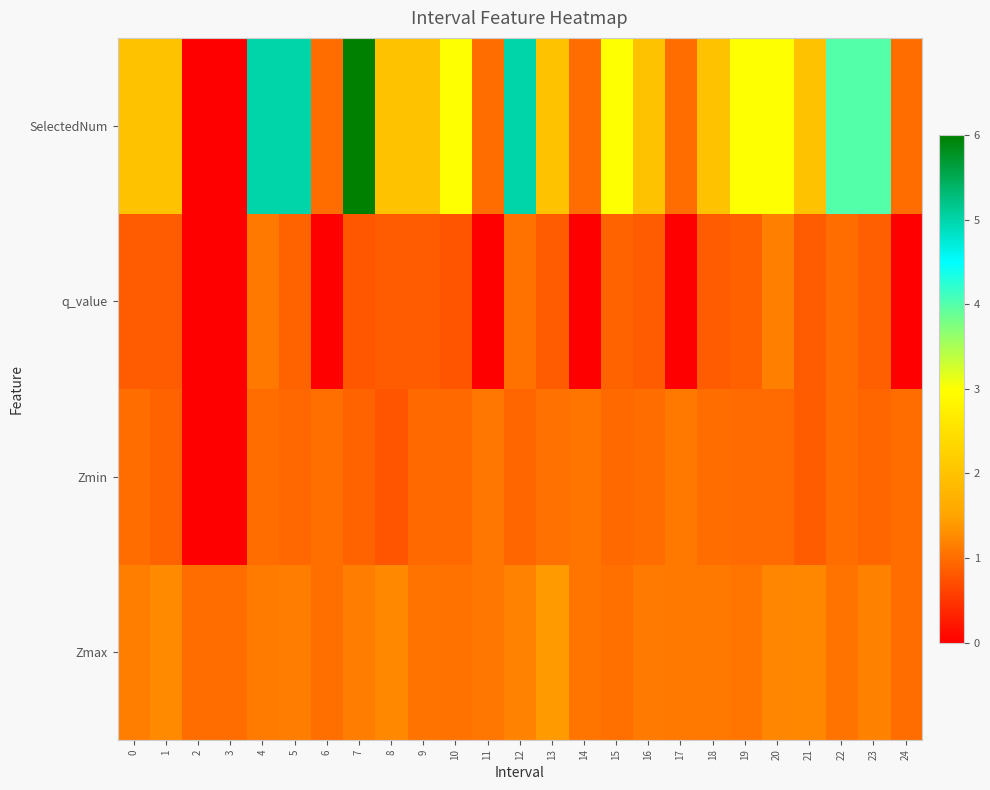

At which category is the sum across all series the highest?

7